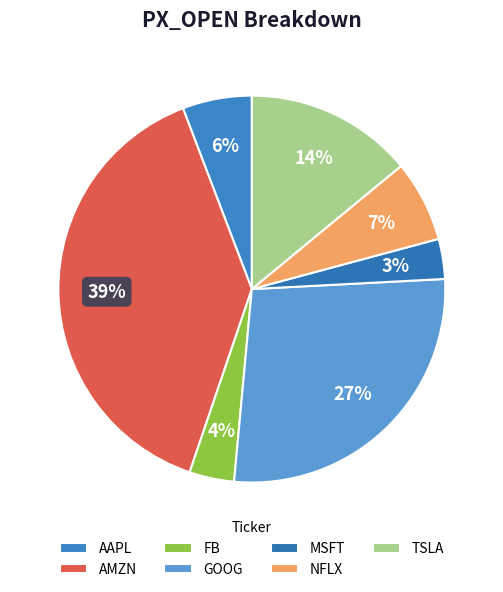

How many segments does this pie chart have?

7